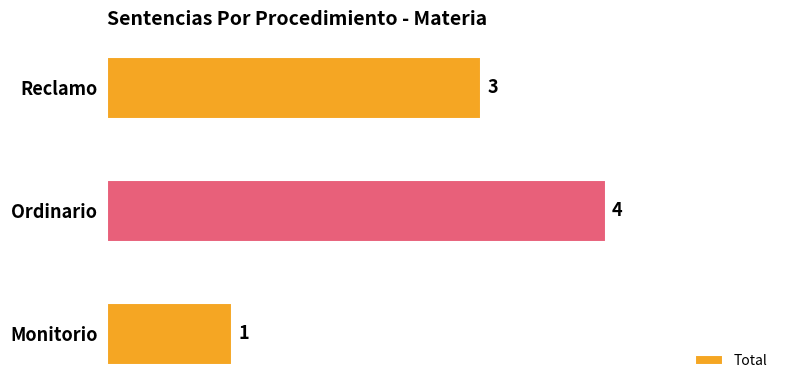

Reading bottom to top, transcribe all the data shown in this chart.

1	4	3